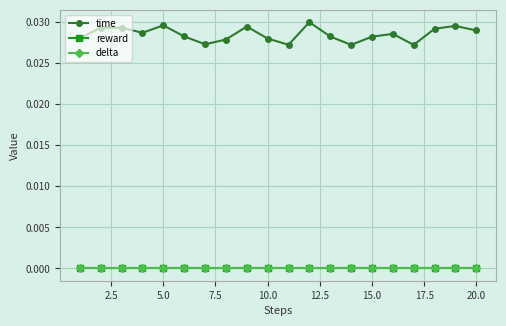

Is this an area chart (filled region under the line)?

No